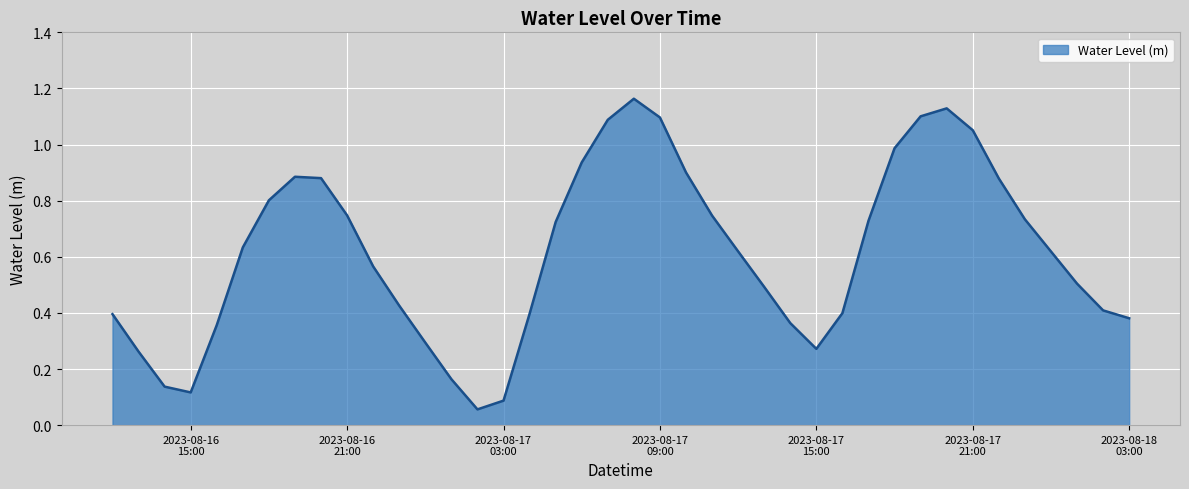

Does the chart display data point markers on the line(s)?

No